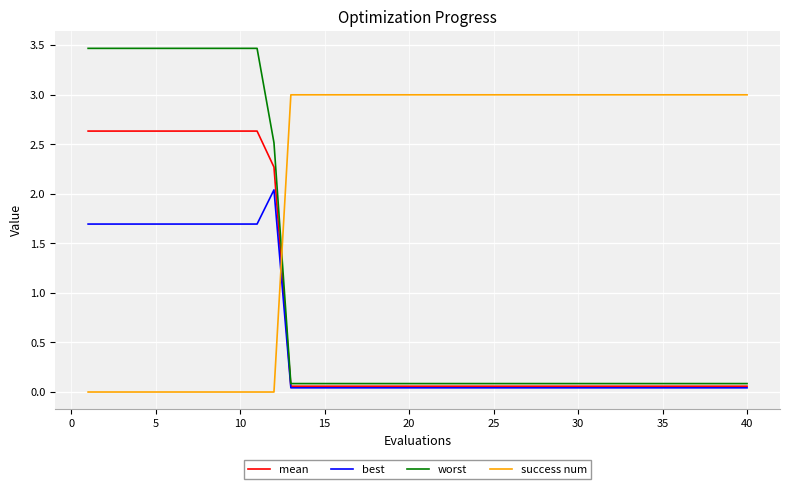

What is the sum of all worst values?

43.1